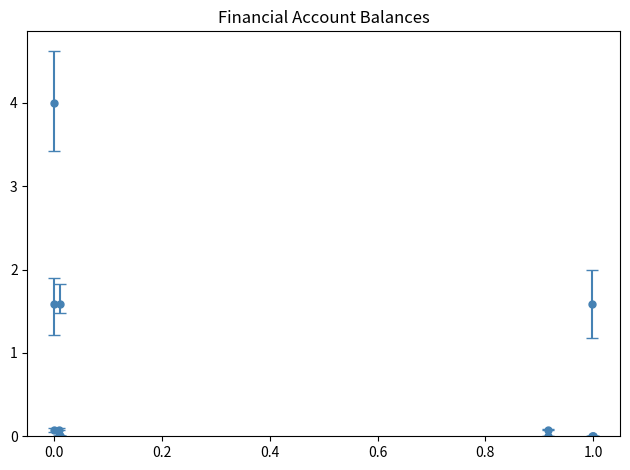

What is the greatest value displayed?

4.0